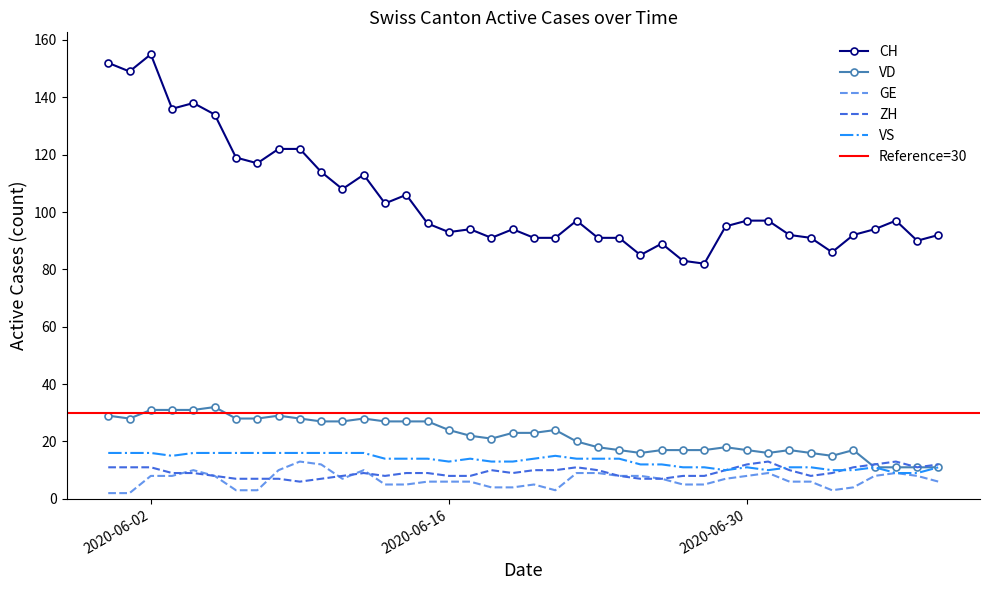

What is the difference between the maximum and minimum values in the VS series?

7